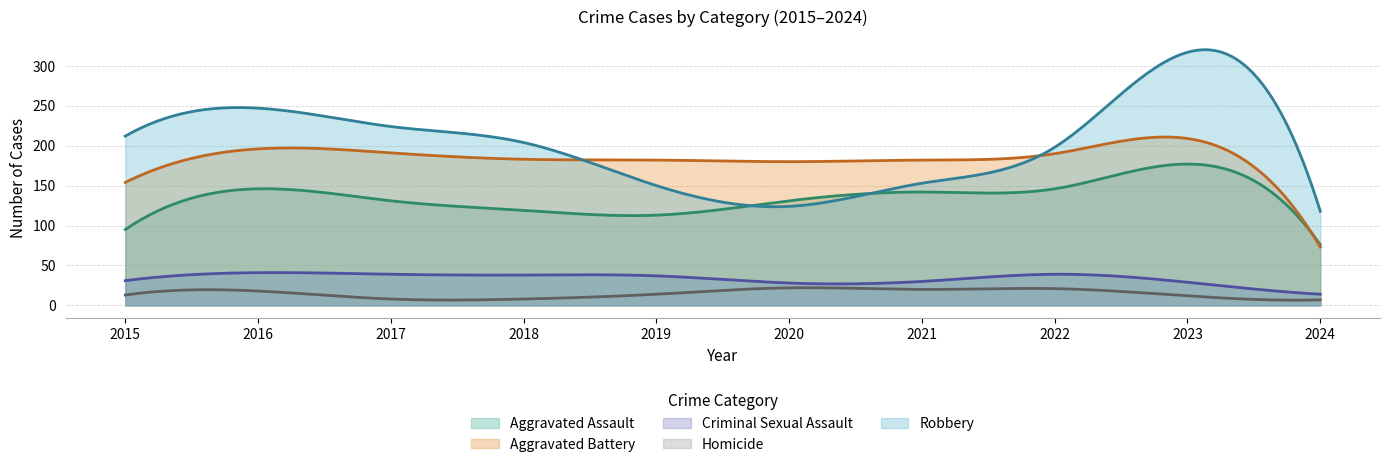

Rank the categories by Aggravated Assault value from lowest to highest.

2024, 2015, 2019, 2018, 2017, 2020, 2021, 2016, 2022, 2023